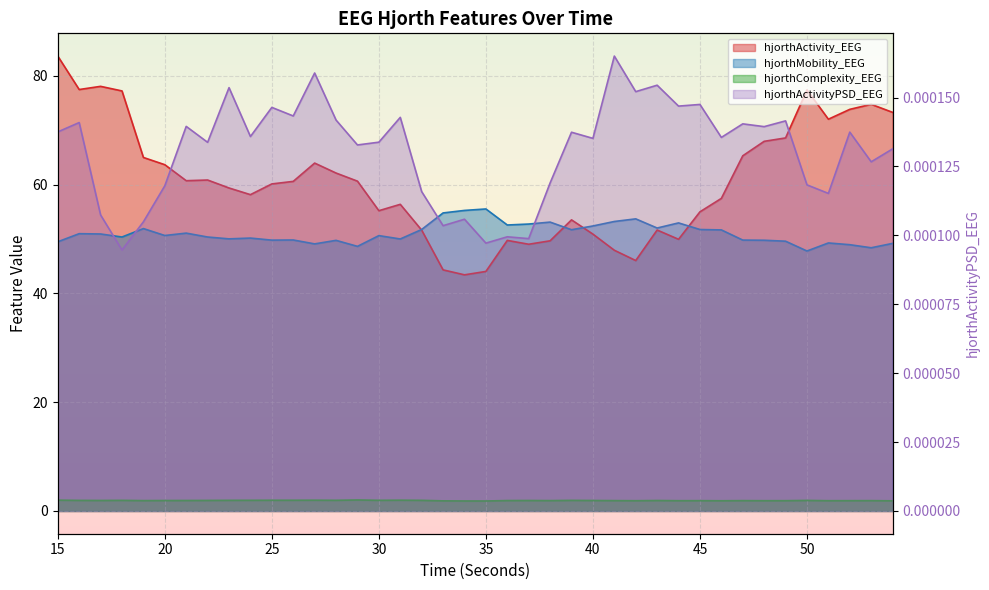

Reading left to right, transcribe all the data shown in this chart.

hjorthActivity_EEG: 15=83.6	16=77.5	17=78.0	18=77.2	19=65.0	20=63.6	21=60.7	22=60.8	23=59.4	24=58.1	25=60.1	26=60.6	27=63.9	28=62.1	29=60.6	30=55.2	31=56.4	32=51.6	33=44.3	34=43.4	35=44.0	36=49.7	37=49.0	38=49.7	39=53.5	40=50.9	41=47.9	42=46.0	43=51.6	44=49.9	45=55.0	46=57.5	47=65.3	48=67.9	49=68.6	50=77.4	51=72.0	52=73.8	53=74.7	54=73.3
hjorthMobility_EEG: 15=49.5	16=51.0	17=50.9	18=50.4	19=51.9	20=50.6	21=51.1	22=50.4	23=50.0	24=50.2	25=49.8	26=49.8	27=49.1	28=49.7	29=48.6	30=50.6	31=50.0	32=51.7	33=54.8	34=55.2	35=55.5	36=52.6	37=52.7	38=53.1	39=51.7	40=52.4	41=53.2	42=53.7	43=52.0	44=52.9	45=51.7	46=51.7	47=49.8	48=49.8	49=49.6	50=47.8	51=49.3	52=48.9	53=48.4	54=49.2
hjorthComplexity_EEG: 15=2.0	16=1.9	17=1.9	18=2.0	19=1.9	20=1.9	21=1.9	22=1.9	23=2.0	24=2.0	25=2.0	26=2.0	27=2.0	28=2.0	29=2.0	30=2.0	31=2.0	32=2.0	33=1.9	34=1.8	35=1.8	36=1.9	37=1.9	38=1.9	39=1.9	40=1.9	41=1.9	42=1.9	43=1.9	44=1.9	45=1.9	46=1.9	47=1.9	48=1.9	49=1.9	50=1.9	51=1.9	52=1.9	53=1.9	54=1.9
hjorthActivityPSD_EEG: 15=0.0	16=0.0	17=0.0	18=0.0	19=0.0	20=0.0	21=0.0	22=0.0	23=0.0	24=0.0	25=0.0	26=0.0	27=0.0	28=0.0	29=0.0	30=0.0	31=0.0	32=0.0	33=0.0	34=0.0	35=0.0	36=0.0	37=0.0	38=0.0	39=0.0	40=0.0	41=0.0	42=0.0	43=0.0	44=0.0	45=0.0	46=0.0	47=0.0	48=0.0	49=0.0	50=0.0	51=0.0	52=0.0	53=0.0	54=0.0